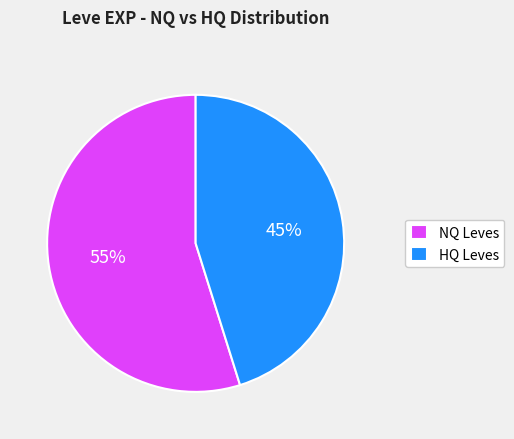

The NQ Leves slice represents 40% of the pie. True or false?

False